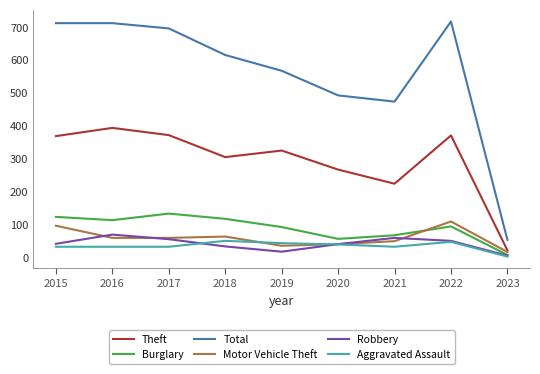

Where is Theft nearest to the value 207?

2021